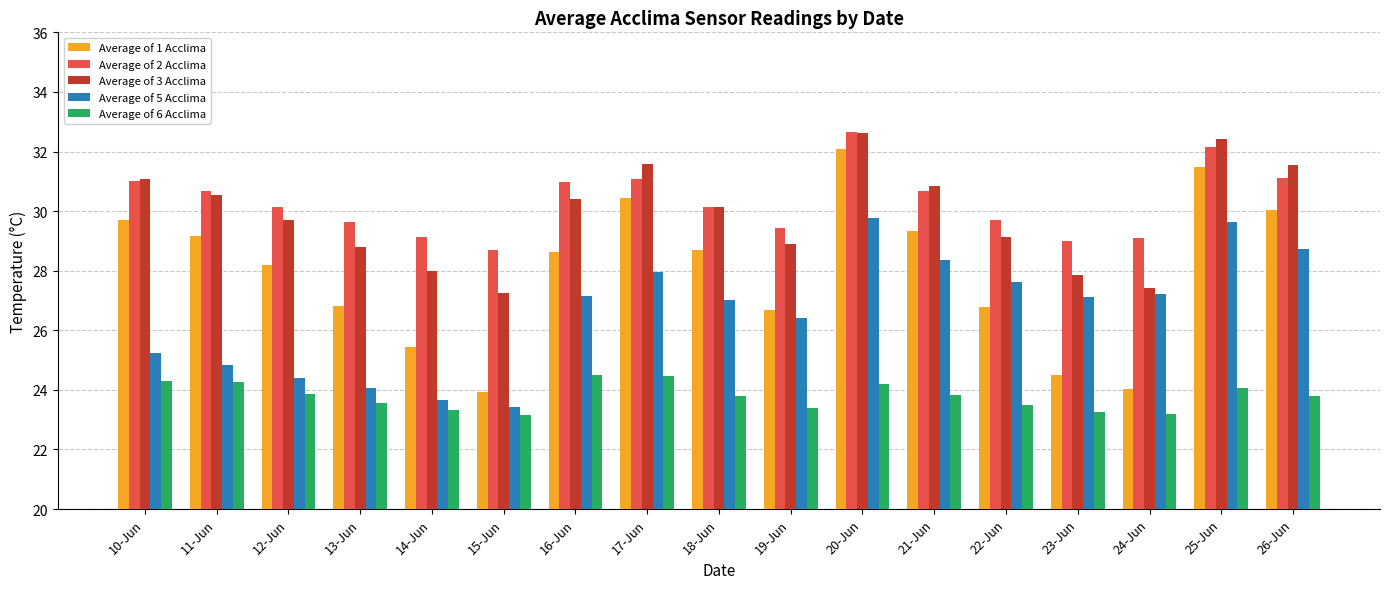

What is the total value across all series at 19-Jun?

134.8